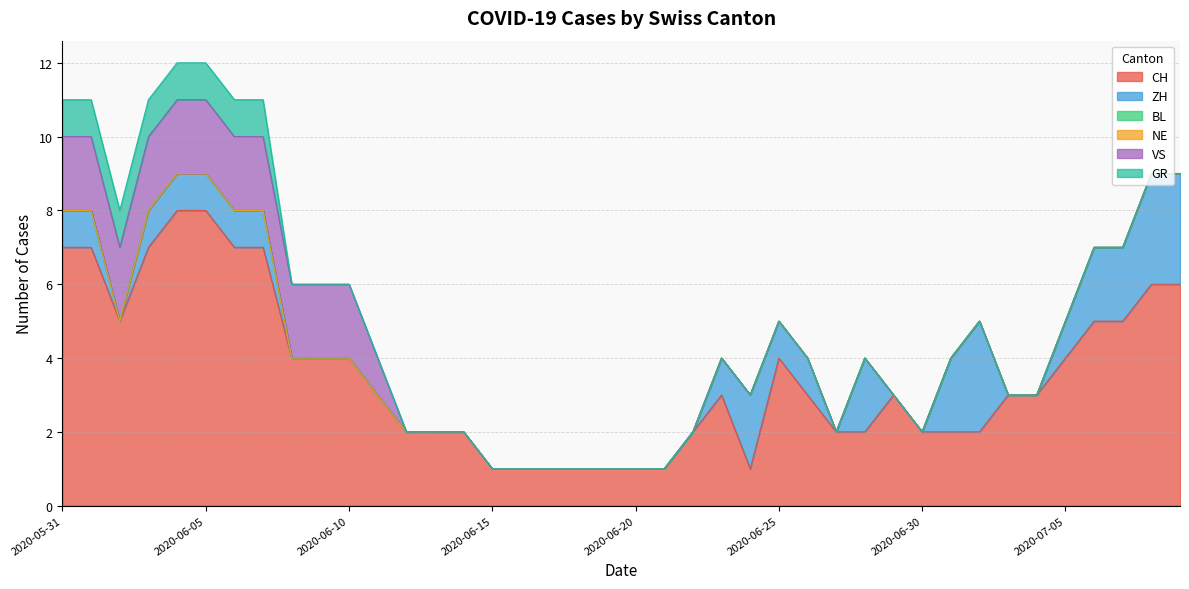

Count the ZH values in the range 0 to 1.

32